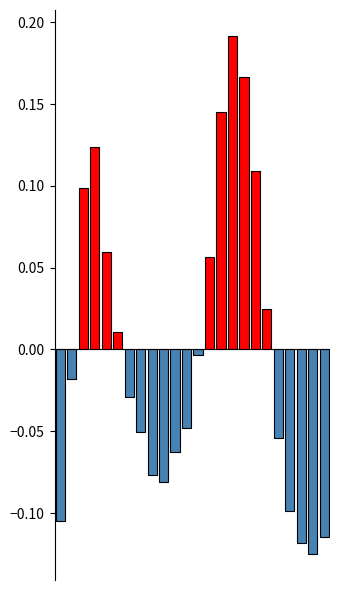

Does the chart contain stacked bars?

No